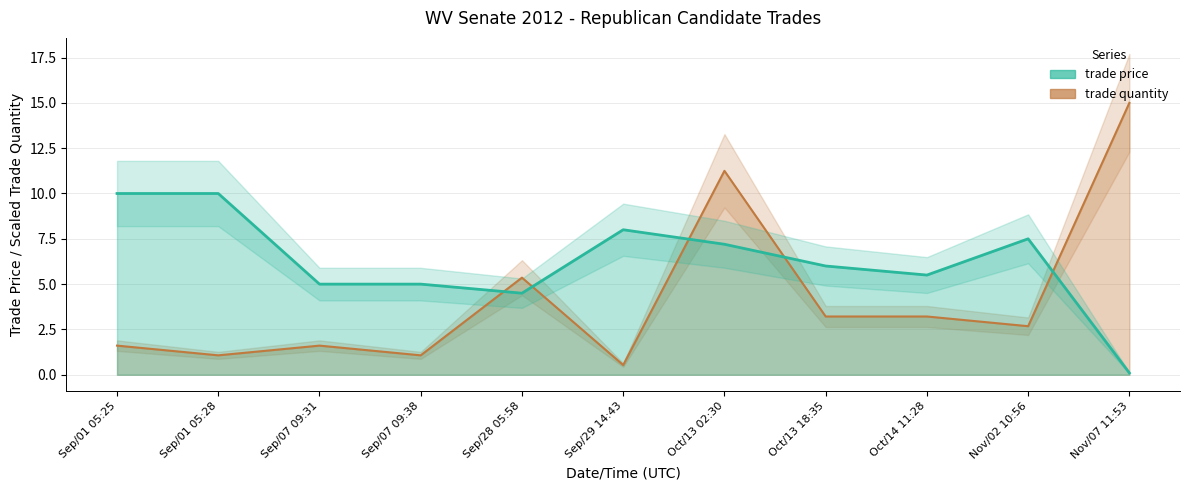

Does the chart have visible grid lines?

Yes